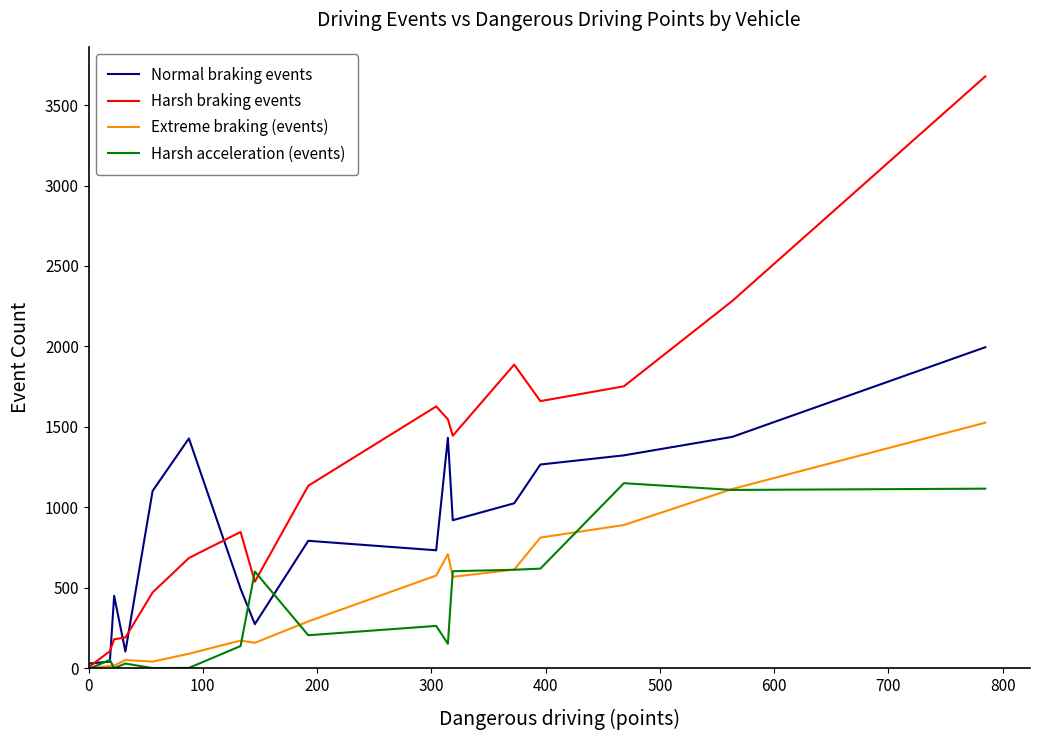

After their last crossing, which series has the higher values: Harsh braking events or Harsh acceleration (events)?

Harsh braking events